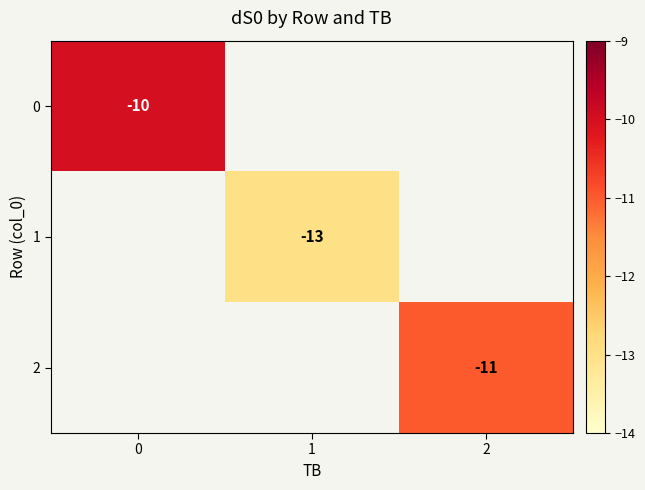

Is it true that 0 equals -15 at 0?

False